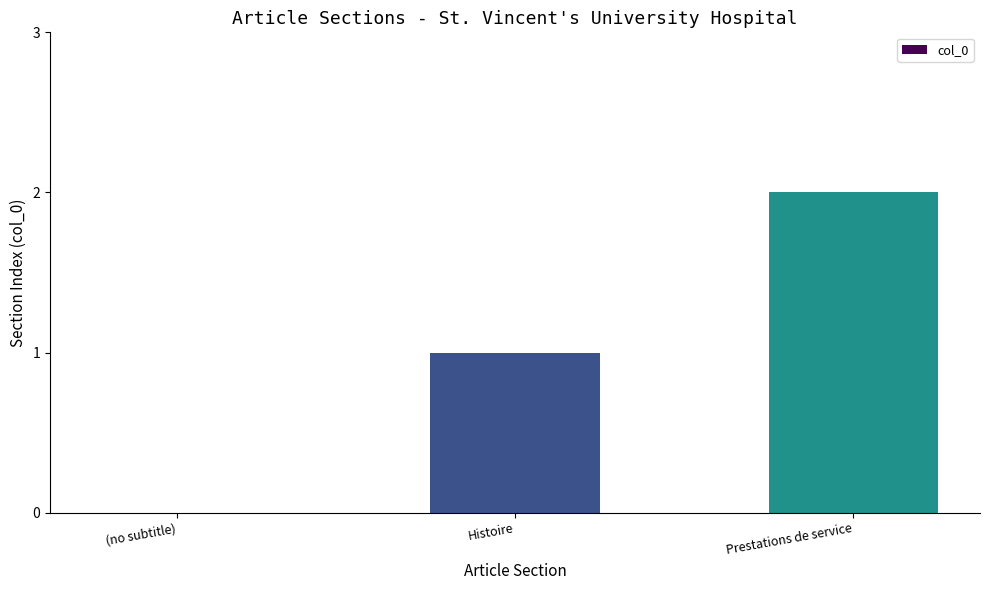

Which category has the highest value across all series?

Prestations de service